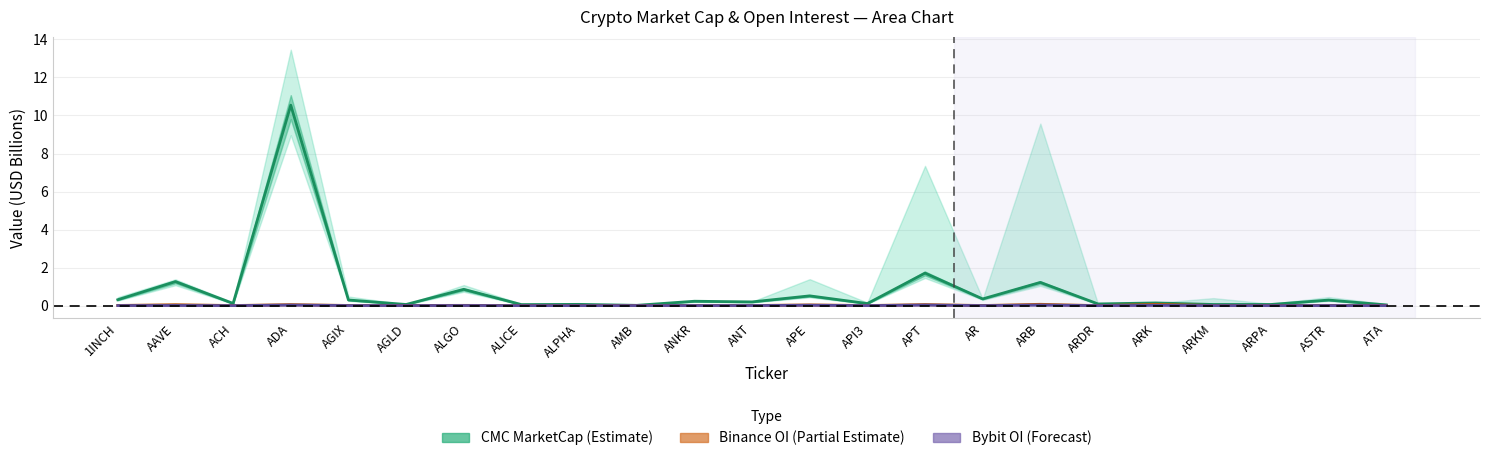

What is the total value across all series at API3?

0.1